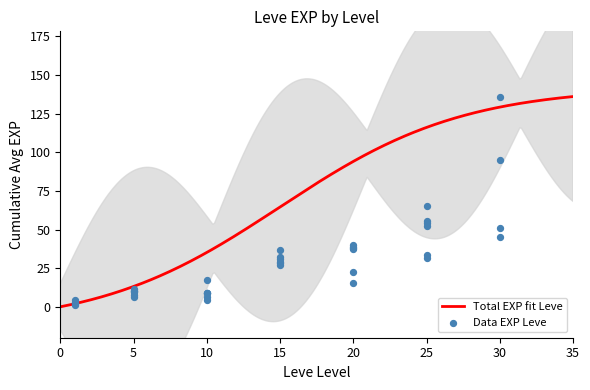

What is the maximum value for Total EXP fit Leve?

136.0